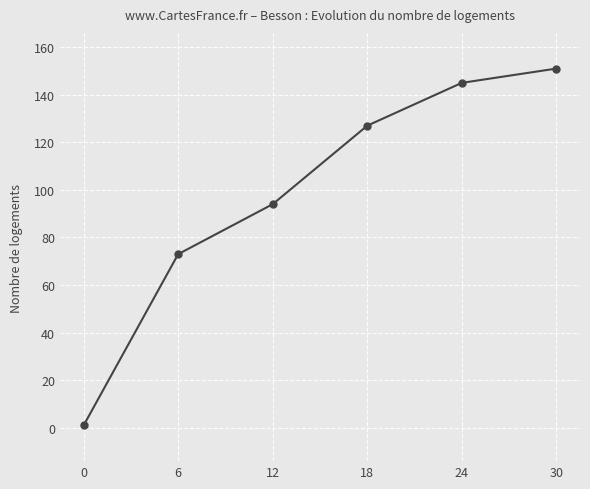

How many lines are shown in the chart?

1